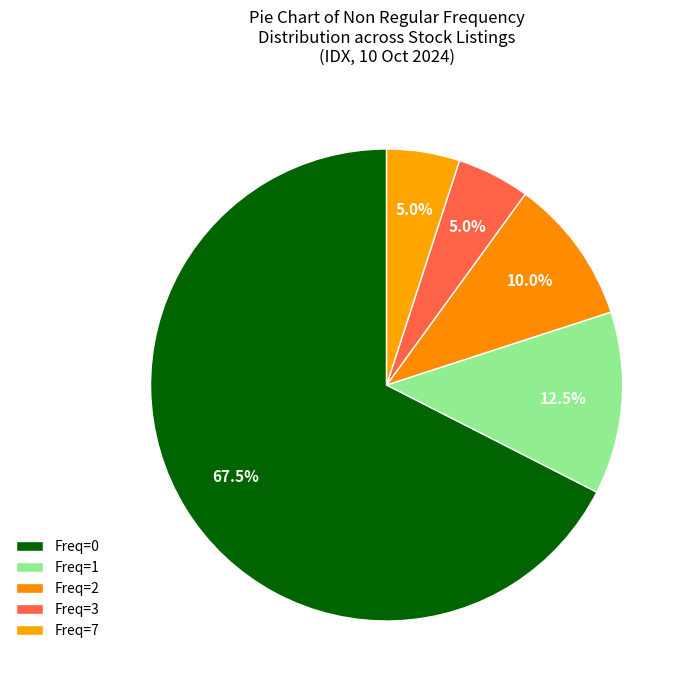

How many slices are in this pie chart?

5